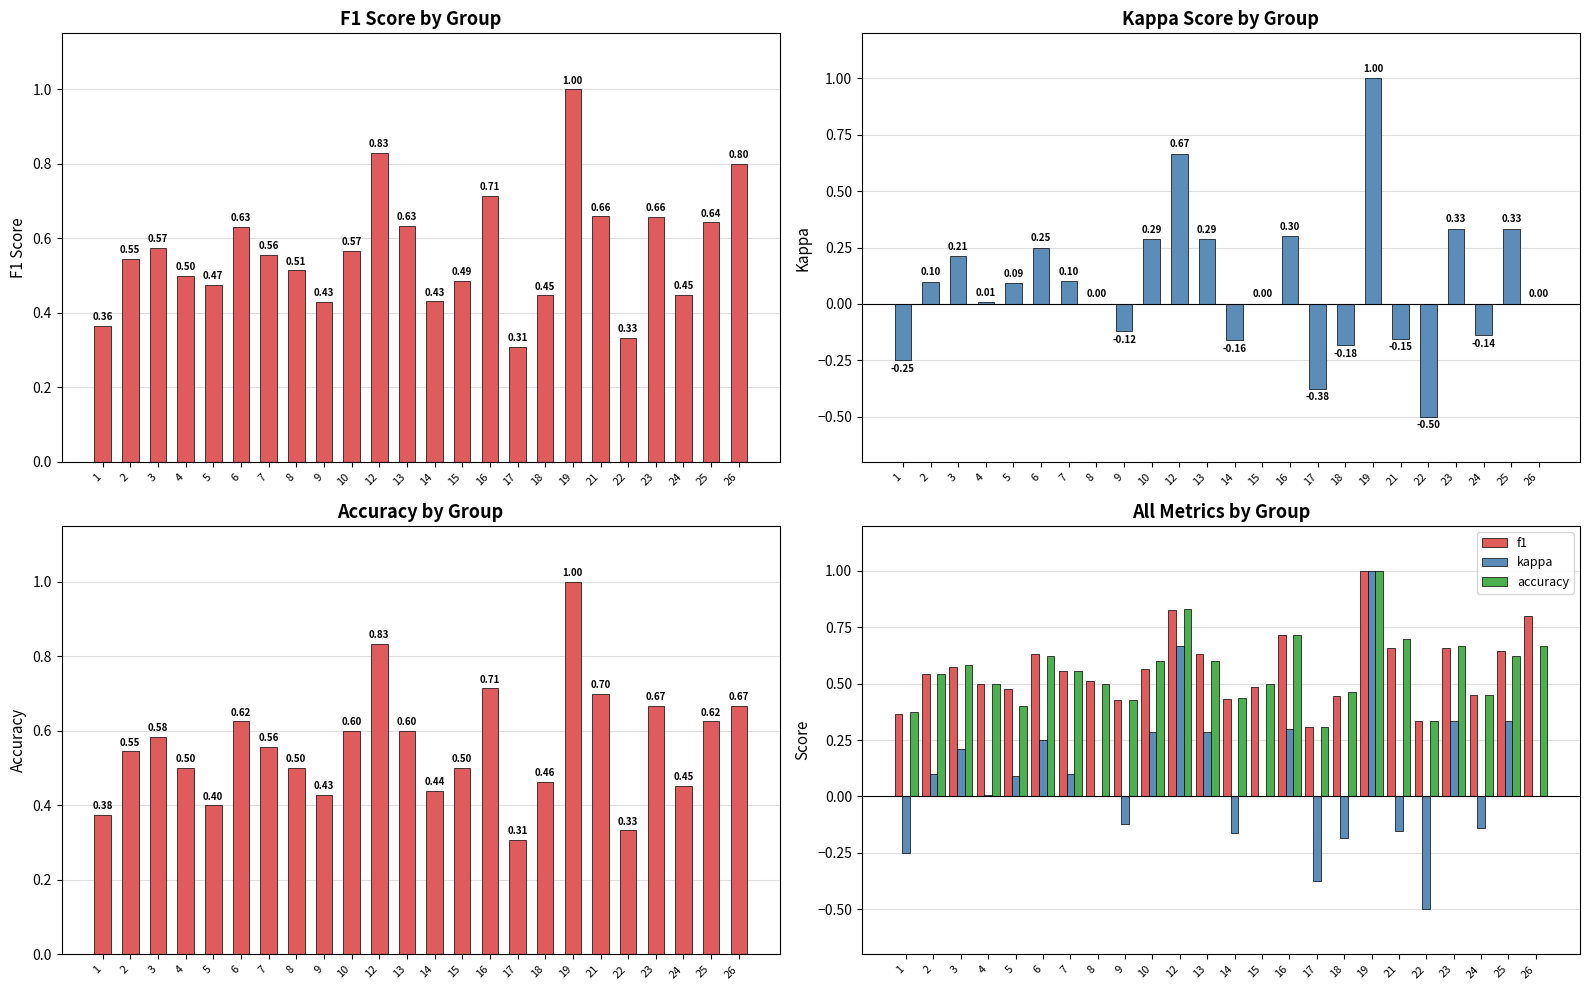

What is the value of the accuracy bar at the 10th from the left?

0.6